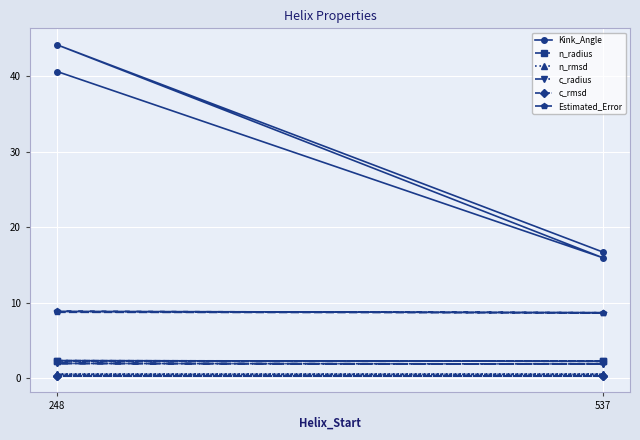

What is the minimum value shown in the chart?

0.3